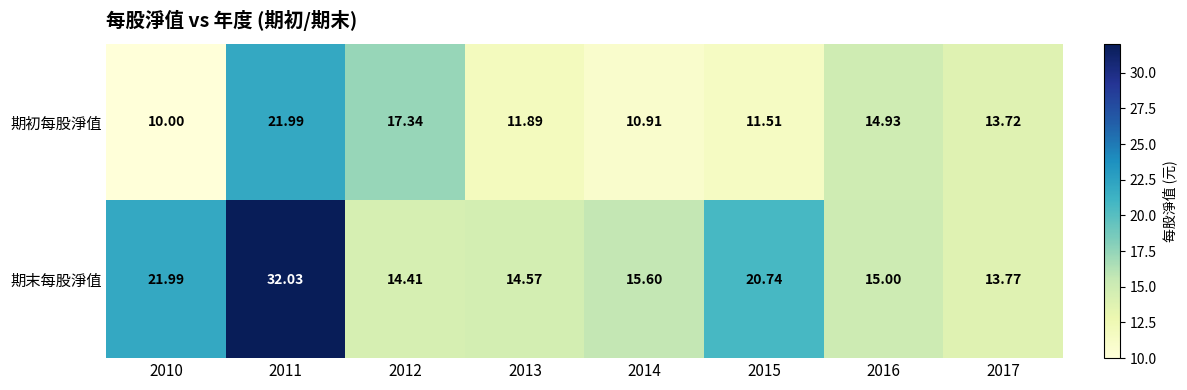

Rank the series at 2014 from highest to lowest value.

期末每股淨值, 期初每股淨值